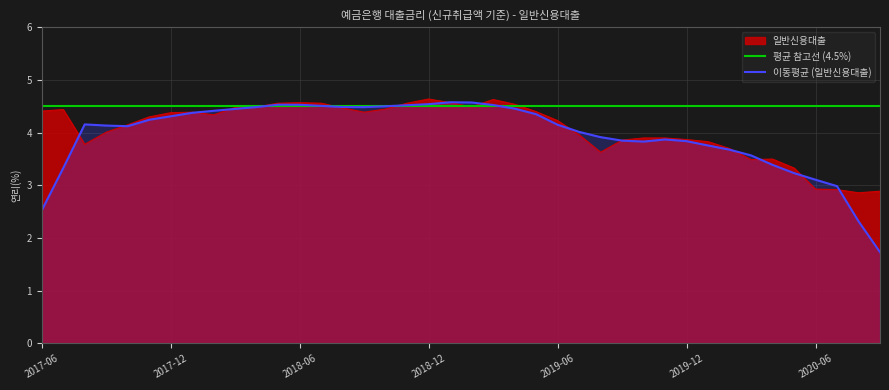

Reading left to right, what are all the values shown in this chart?

4.4	4.4	3.8	4.0	4.2	4.3	4.4	4.4	4.3	4.5	4.5	4.6	4.6	4.6	4.5	4.4	4.5	4.6	4.6	4.6	4.5	4.6	4.5	4.4	4.2	4.0	3.6	3.9	3.9	3.9	3.9	3.8	3.7	3.5	3.5	3.3	2.9	2.9	2.9	2.9